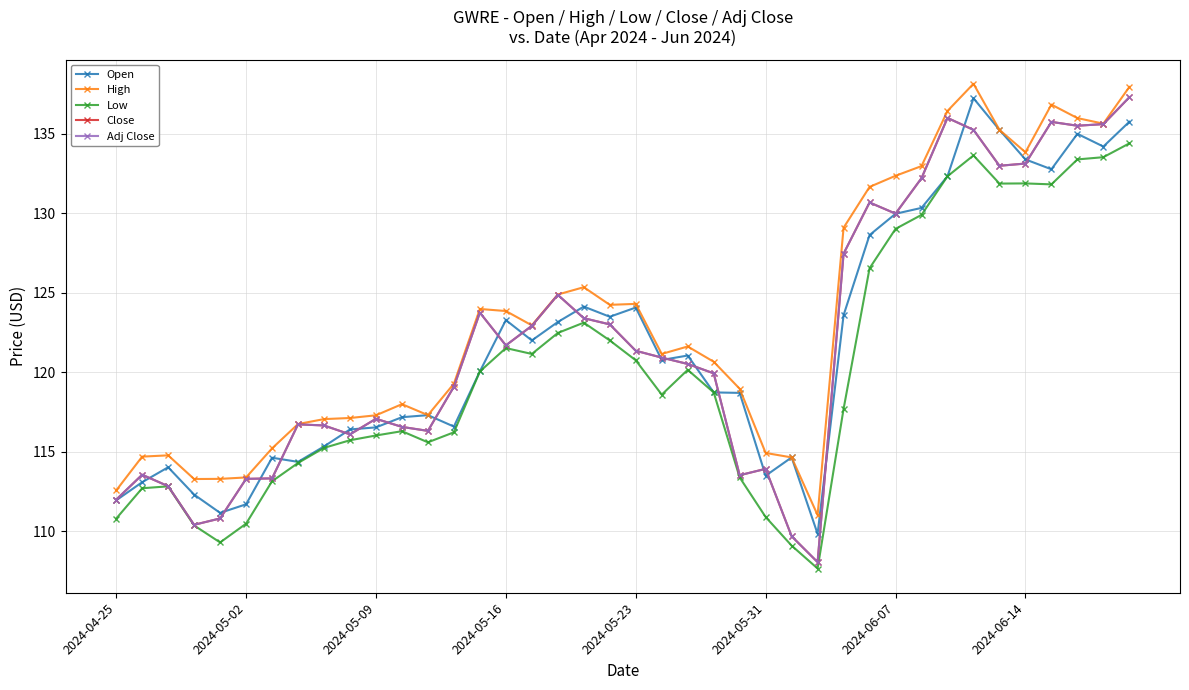

In Open, how many points are lower than both neighbors (excluding endpoints)?

10